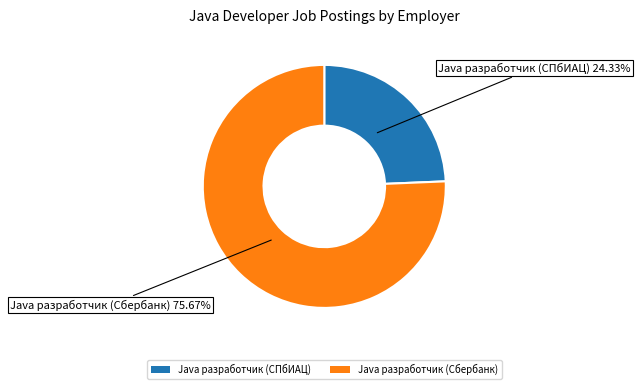

Between Java разработчик (СПбИАЦ) and Java разработчик (Сбербанк), which is larger?

Java разработчик (Сбербанк)